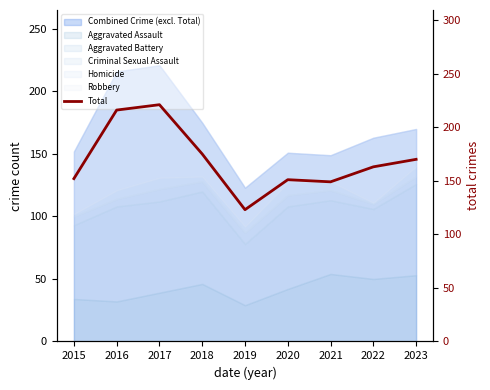

What is the change in value from 2020 to 2023?

+19